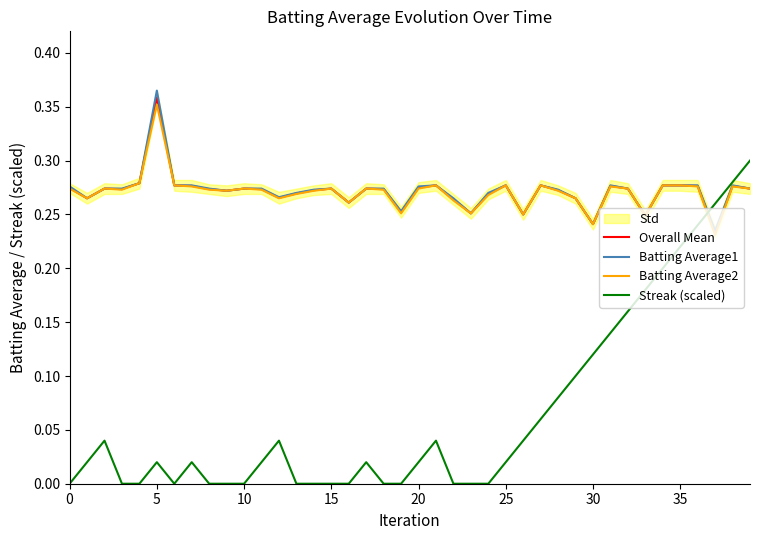

At 28, list the series in order from smallest to largest.

Streak (scaled), Batting Average2, Overall Mean, Batting Average1